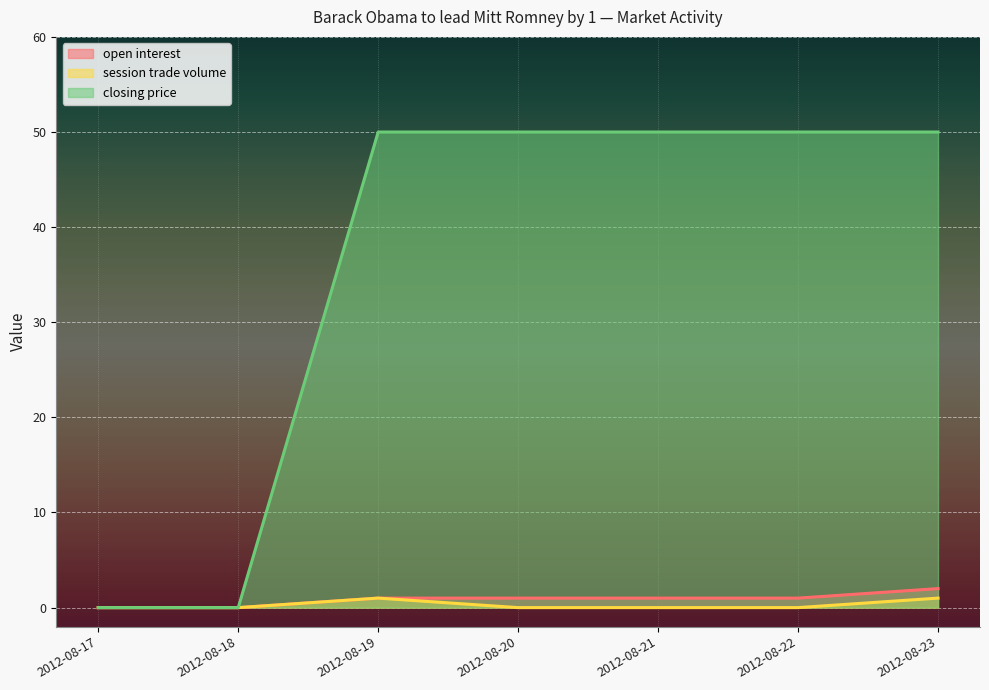

How many lines are shown in the chart?

3